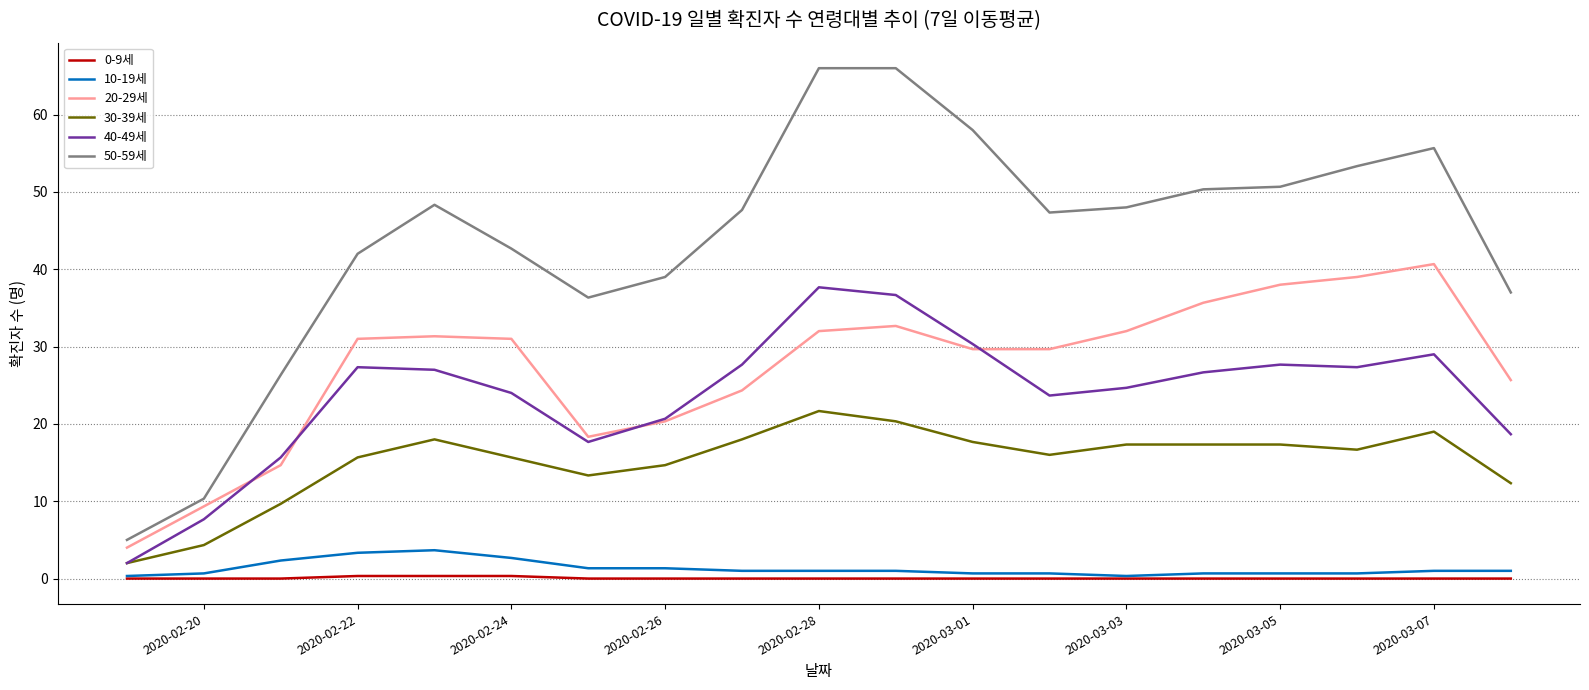

What is the greatest value displayed?

66.0